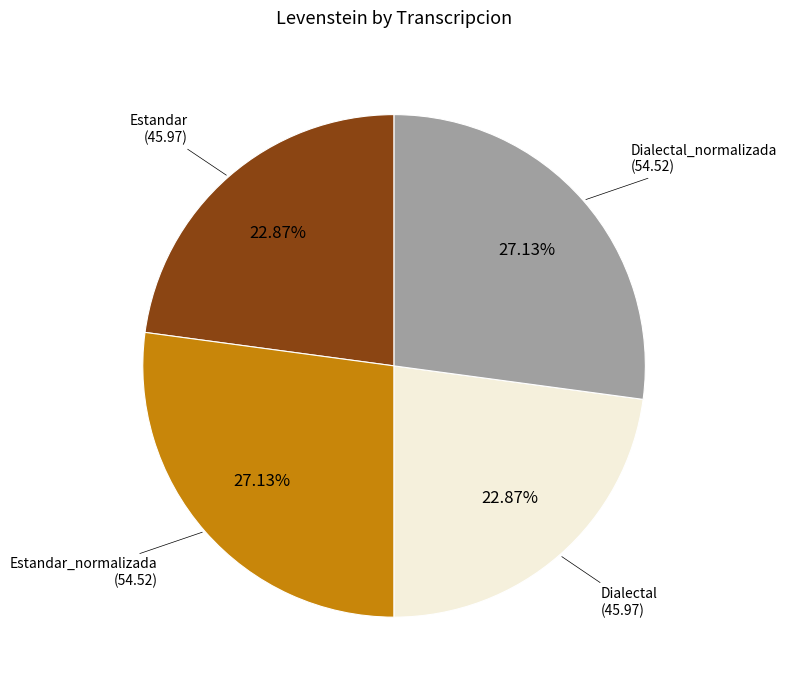

Does any single category account for the majority?

No